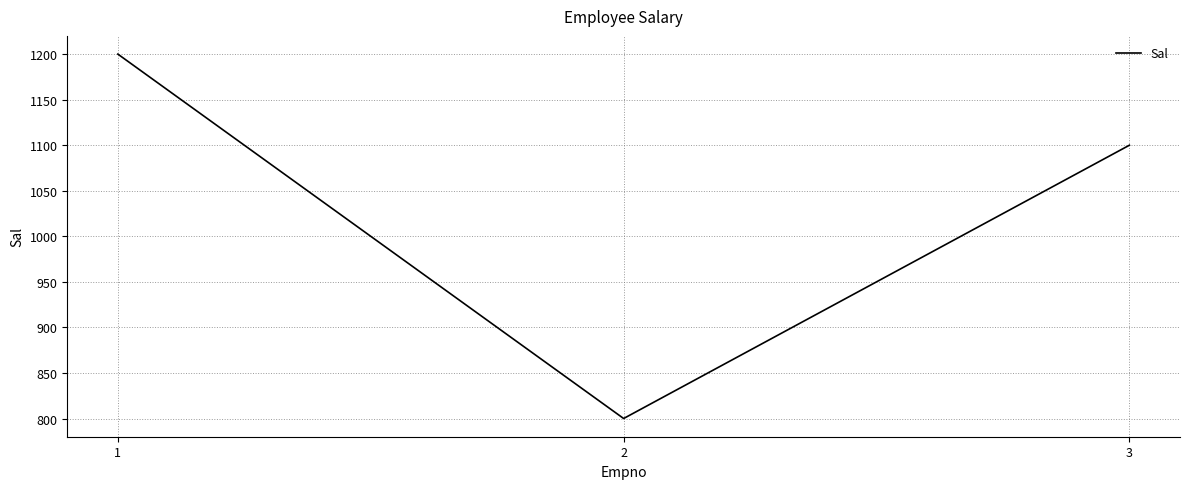

Is this an area chart (filled region under the line)?

No